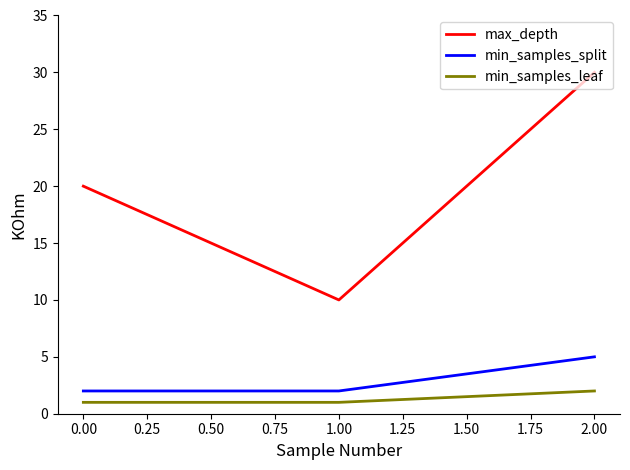

What is the difference between the highest and lowest values at 0.00?

19